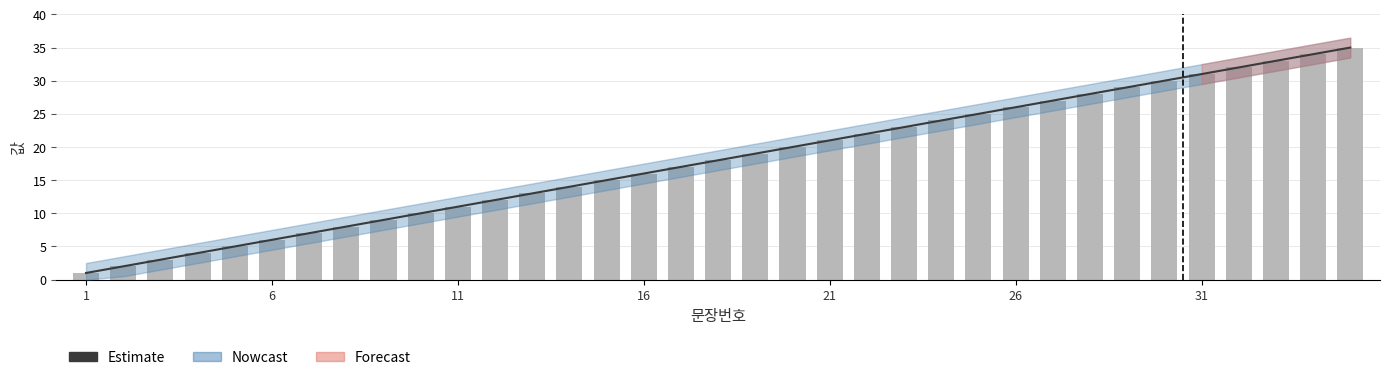

What is the difference between the second highest and minimum values in the Estimate series?

33